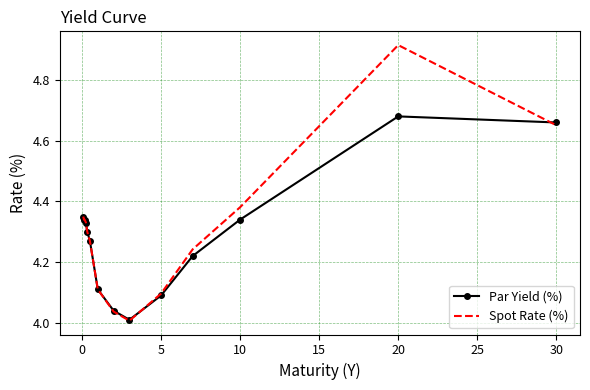

Which series ends up on top after the final intersection of Par Yield (%) and Spot Rate (%)?

Par Yield (%)